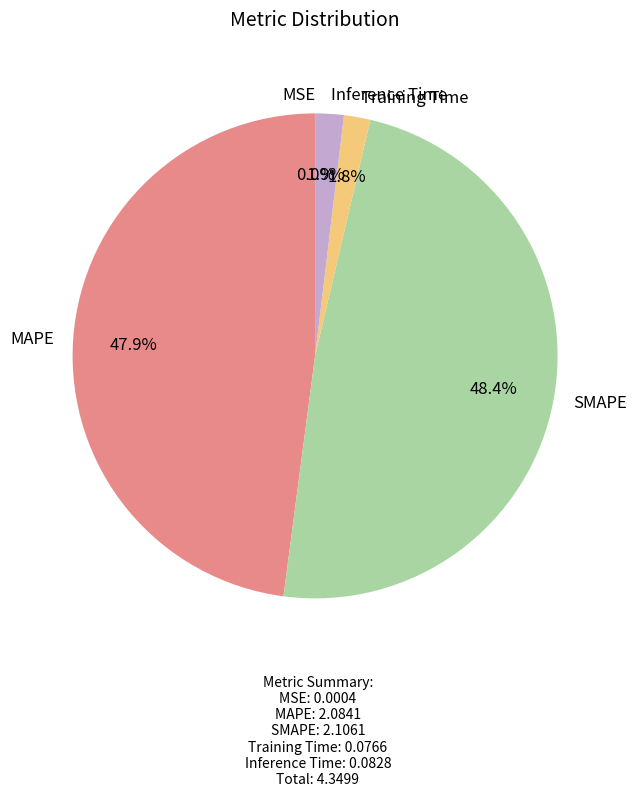

Does MAPE represent more than half of the total?

No